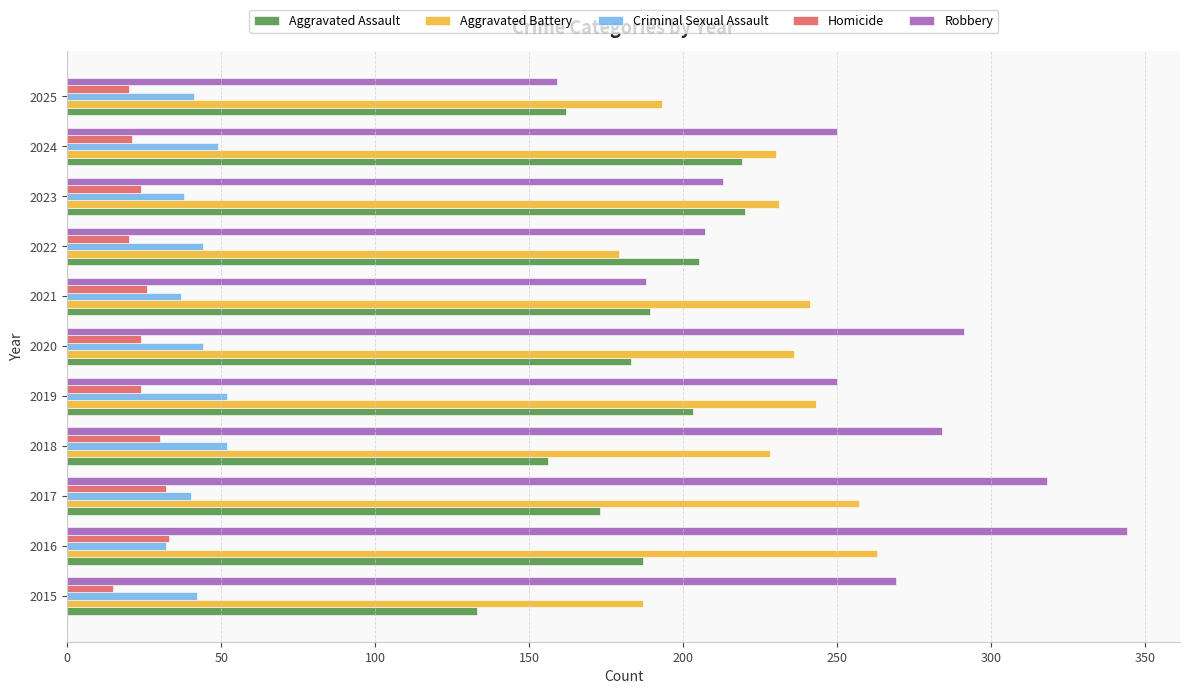

Is it true that Aggravated Battery equals 110 at 2017?

False